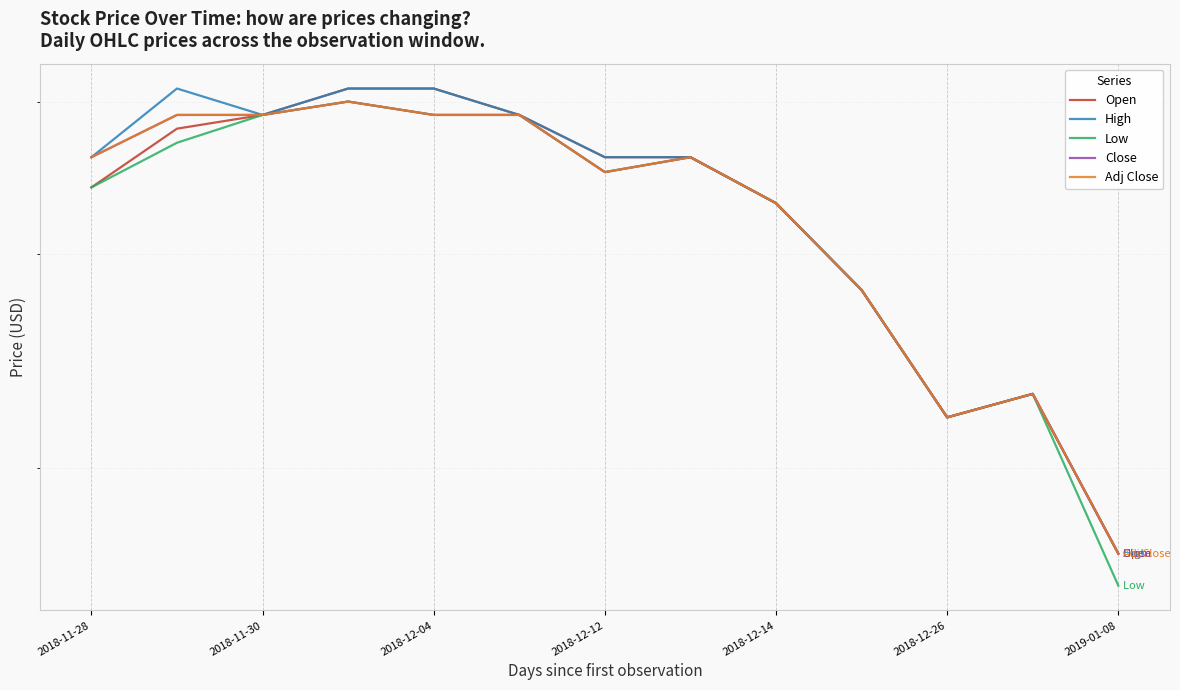

What is the difference between the maximum and minimum values in the High series?

0.2